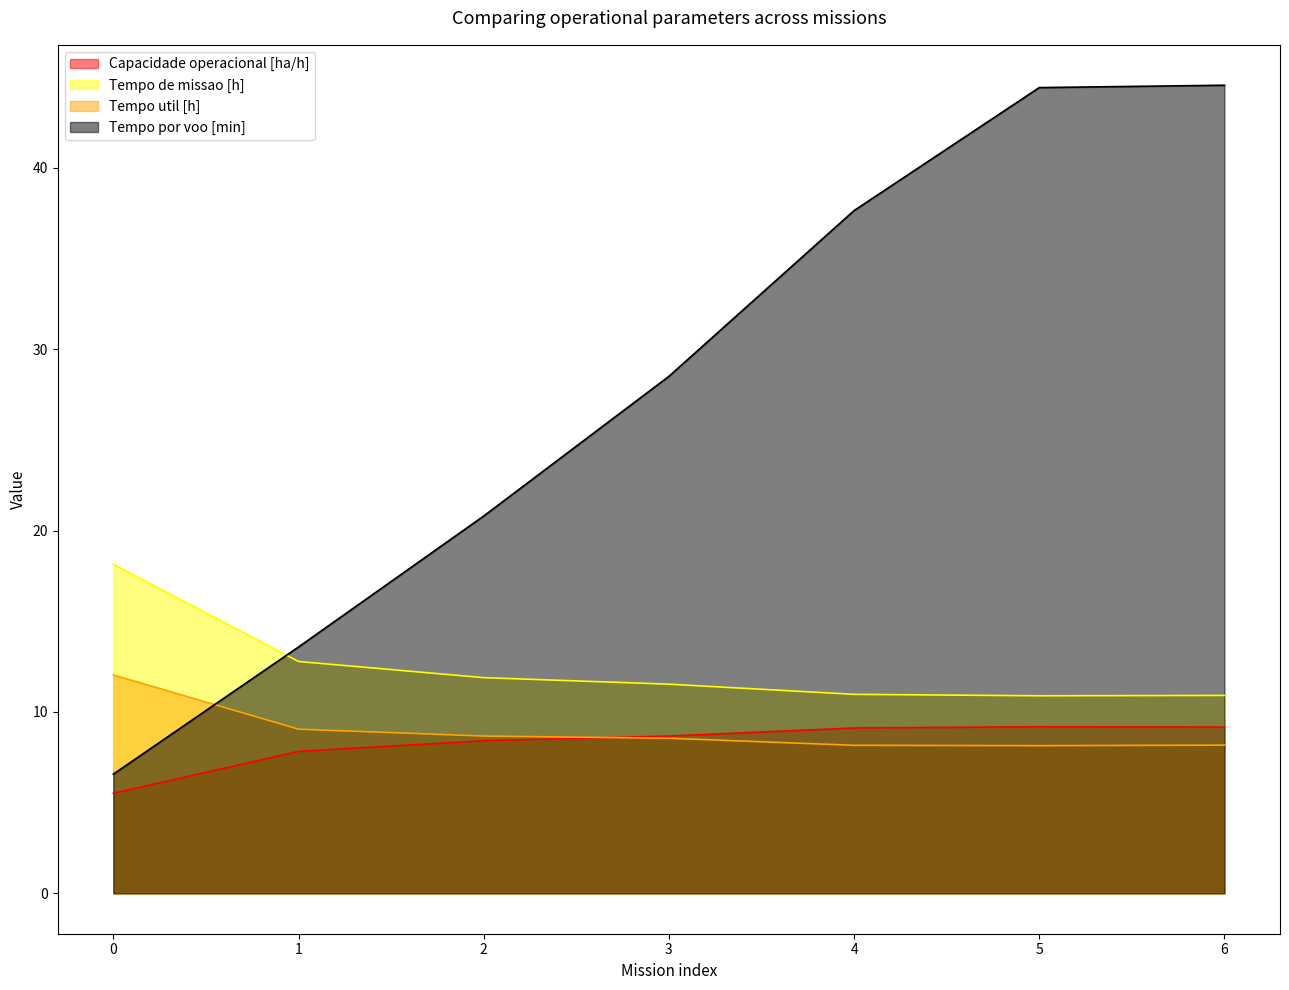

Which category has the lowest value in the Tempo util [h] series?

5